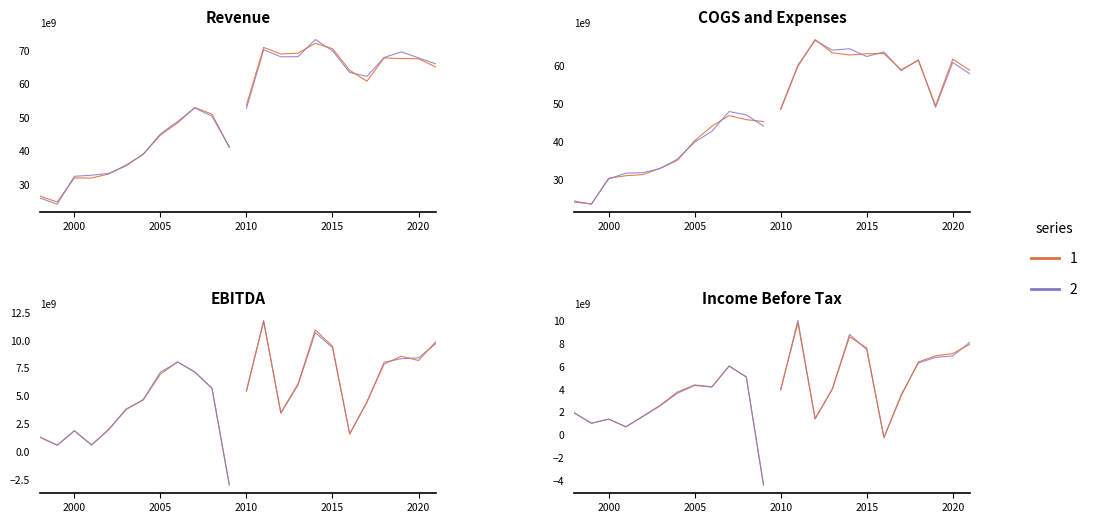

What is the difference between the EBITDA values at 2004 and 2016?

3024000000